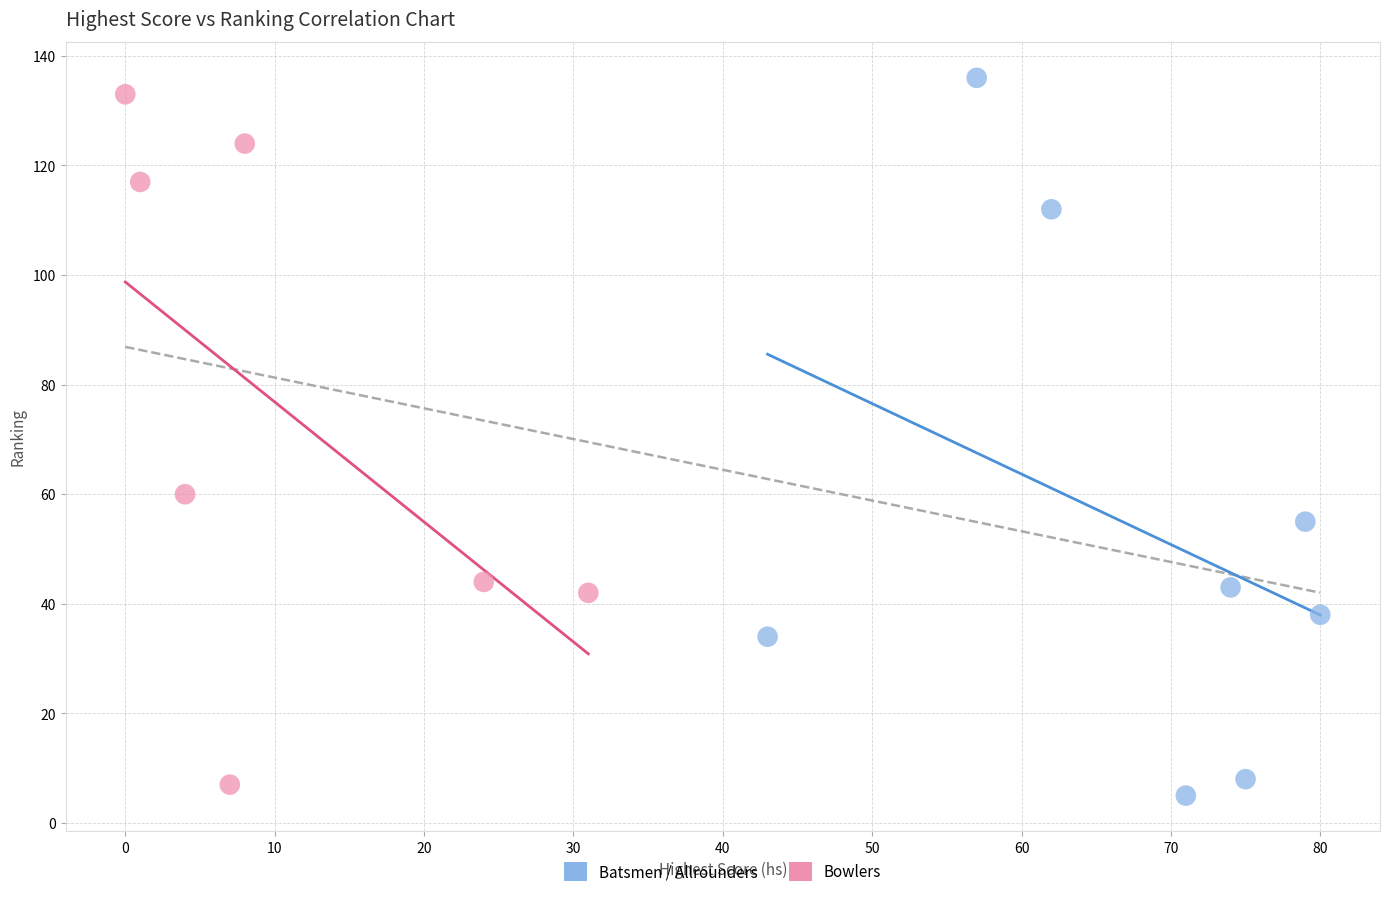

Which series reaches the maximum Y coordinate?

Batsmen / Allrounders